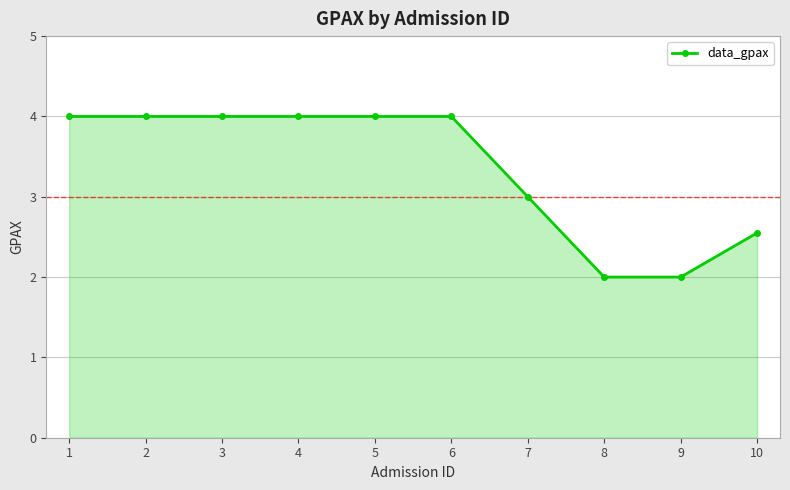

How many values are below 4?

4